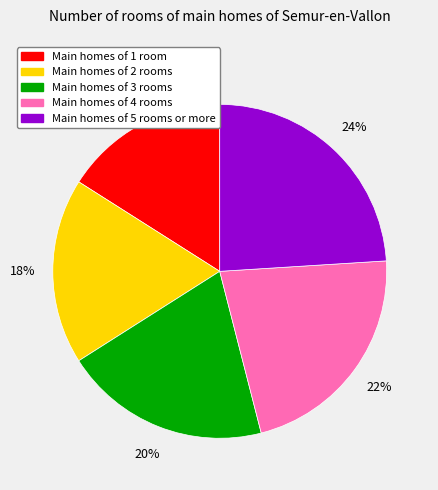

To the nearest percent, what is the difference between the largest and smallest slice percentages?

8%